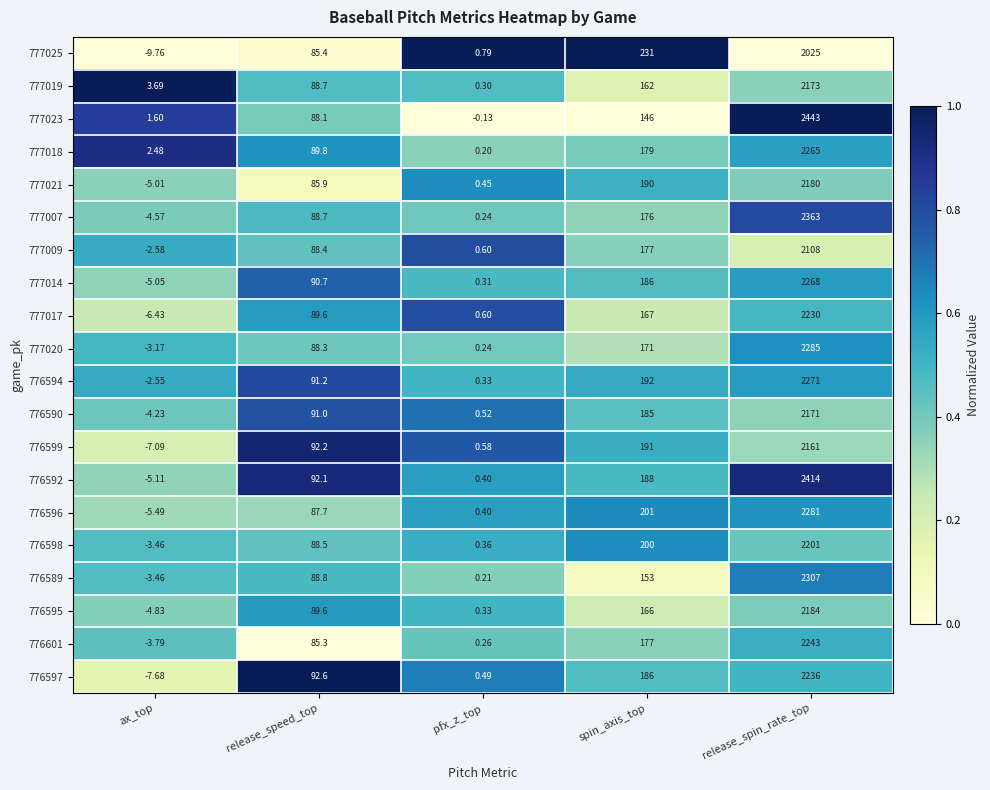

At which label is 777017 closest to 1111?

spin_axis_top